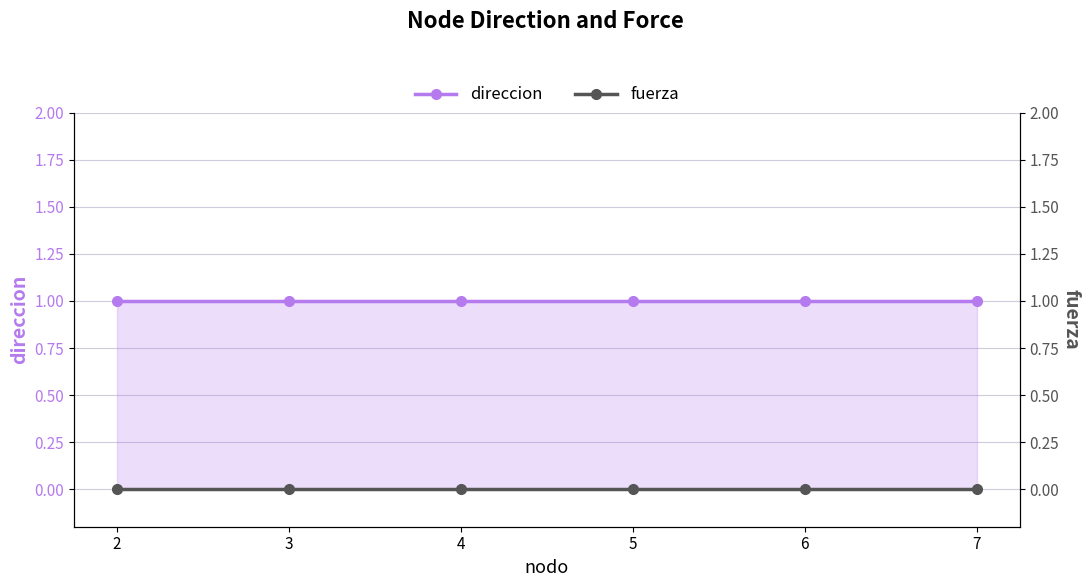

List the series in order of their peak value, lowest first.

fuerza, direccion